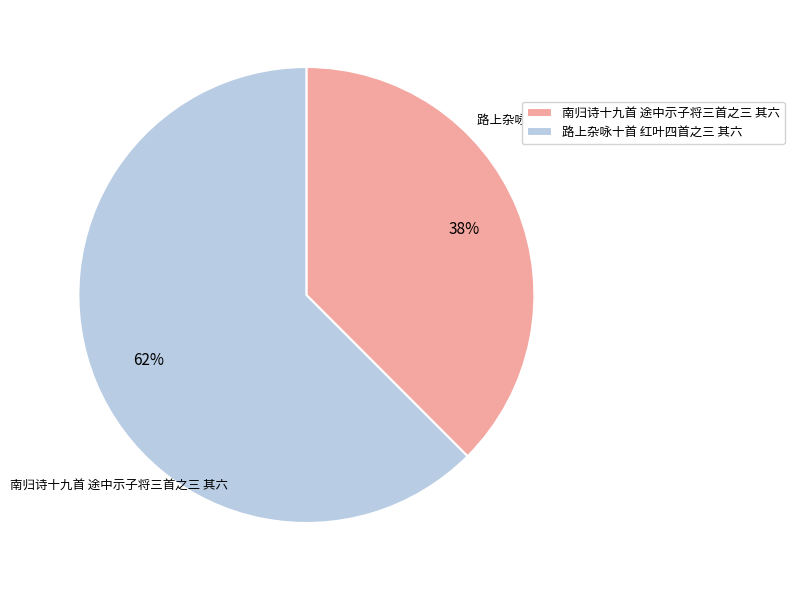

Do 南归诗十九首 途中示子将三首之三 其六 and 路上杂咏十首 红叶四首之三 其六 together represent more than half of the pie?

Yes